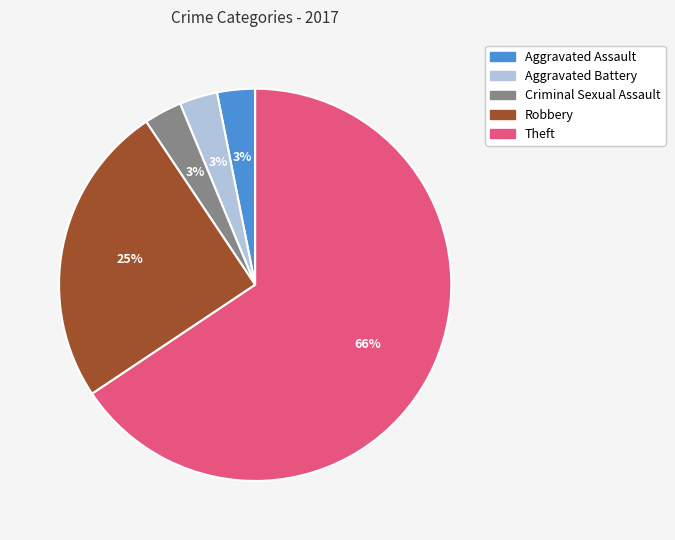

The Robbery slice represents 17% of the pie. True or false?

False